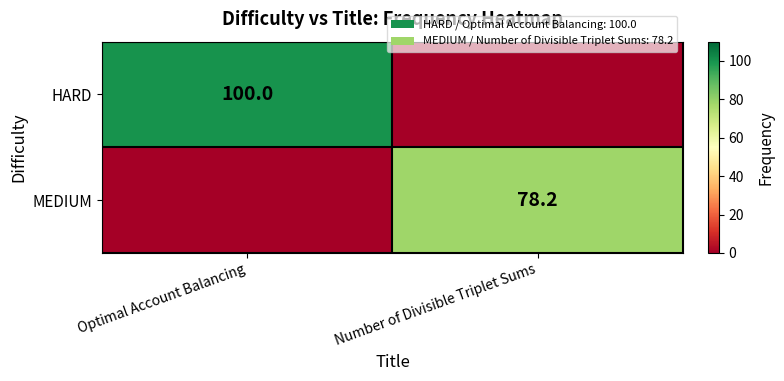

The MEDIUM series shows 115.4 at Number of Divisible Triplet Sums. True or false?

False